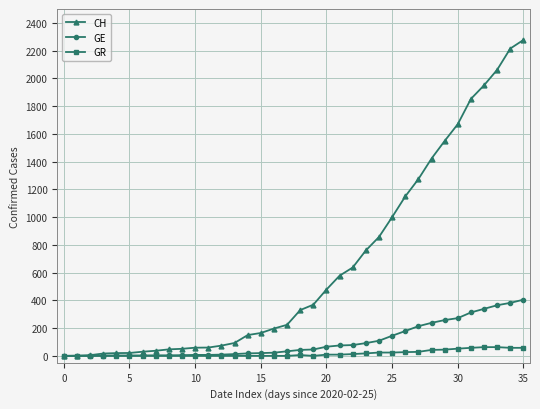

What is the maximum value shown in the chart?

2277